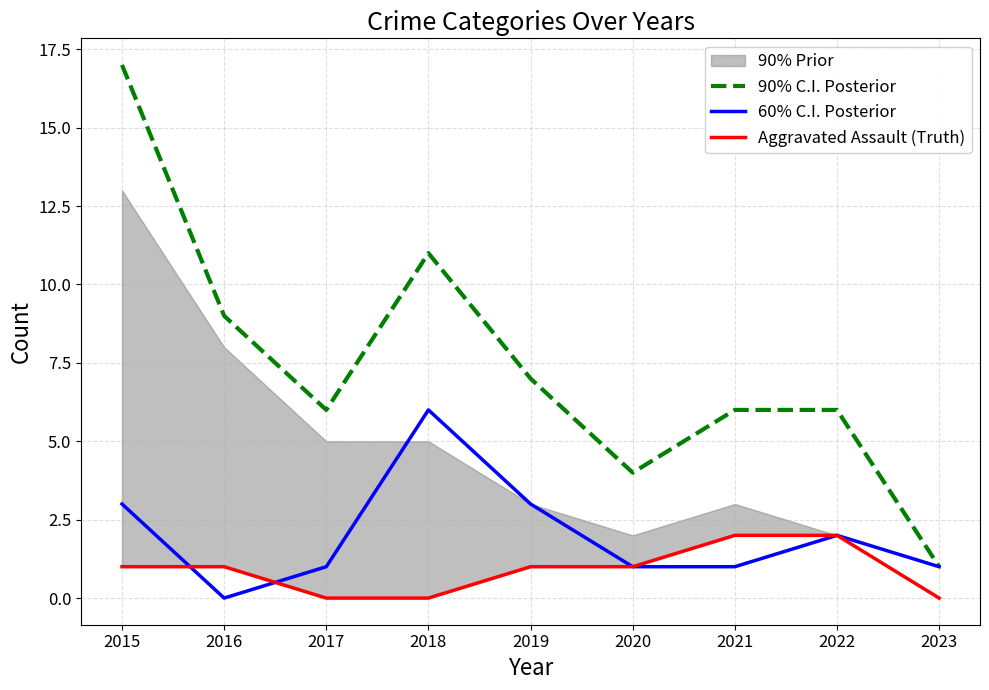

At which category is the sum across all series the highest?

2015